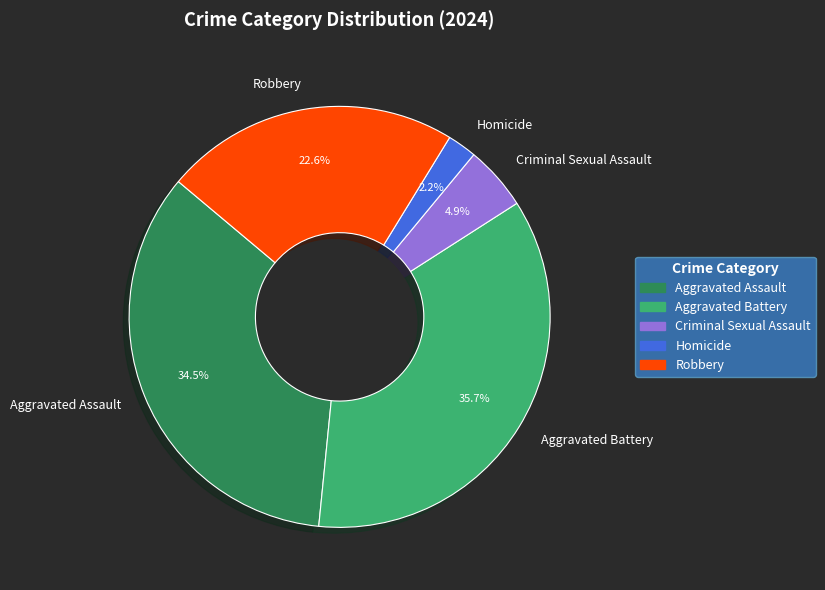

Between Homicide and Criminal Sexual Assault, which is larger?

Criminal Sexual Assault